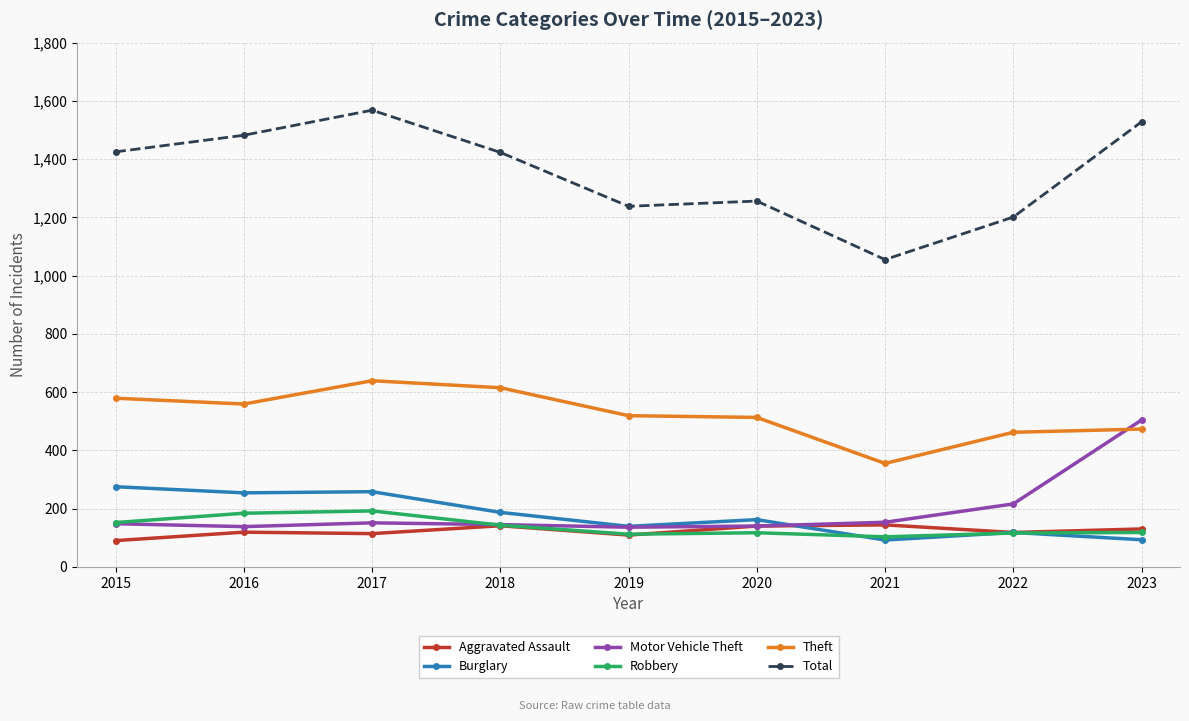

Which series has the largest total across all categories?

Total